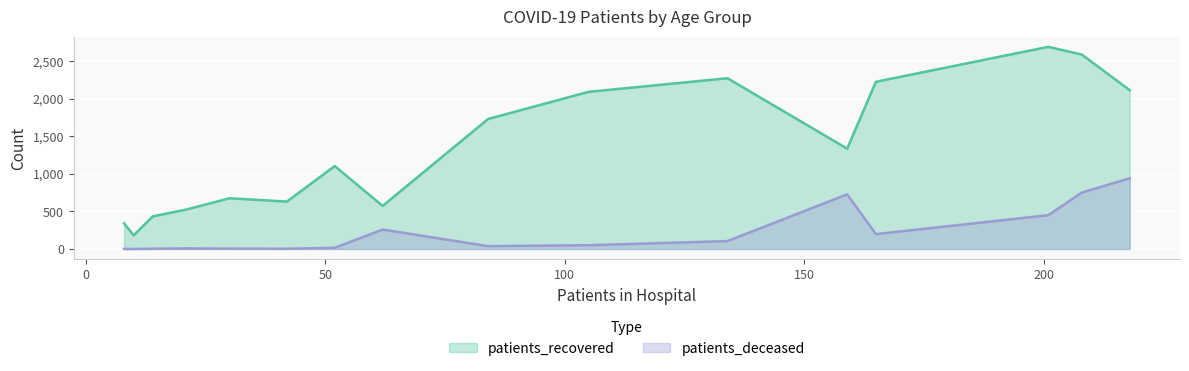

The value of patients_deceased at <20 is 2. True or false?

False